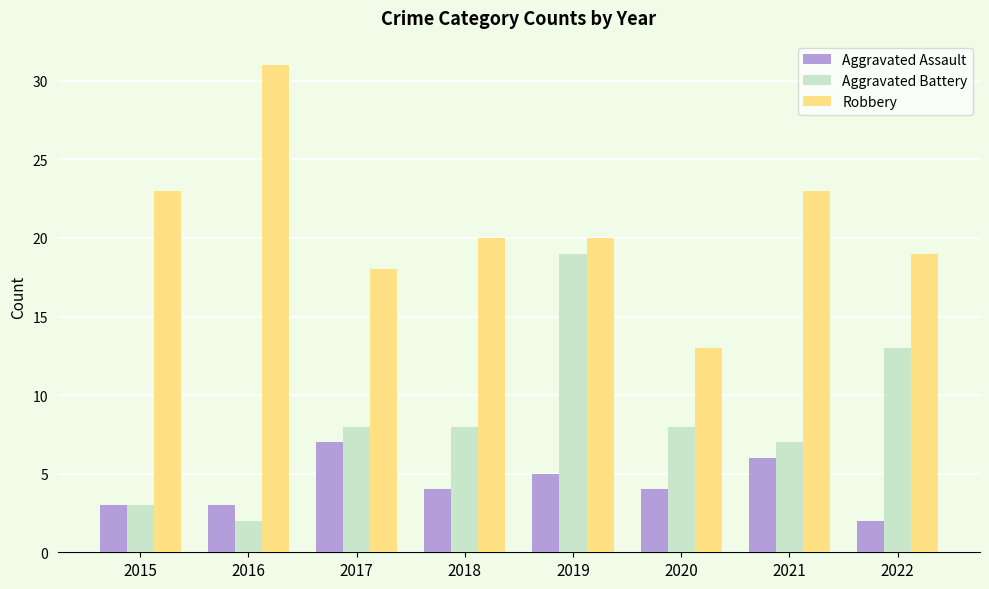

What is the average value of the Aggravated Assault series?

4